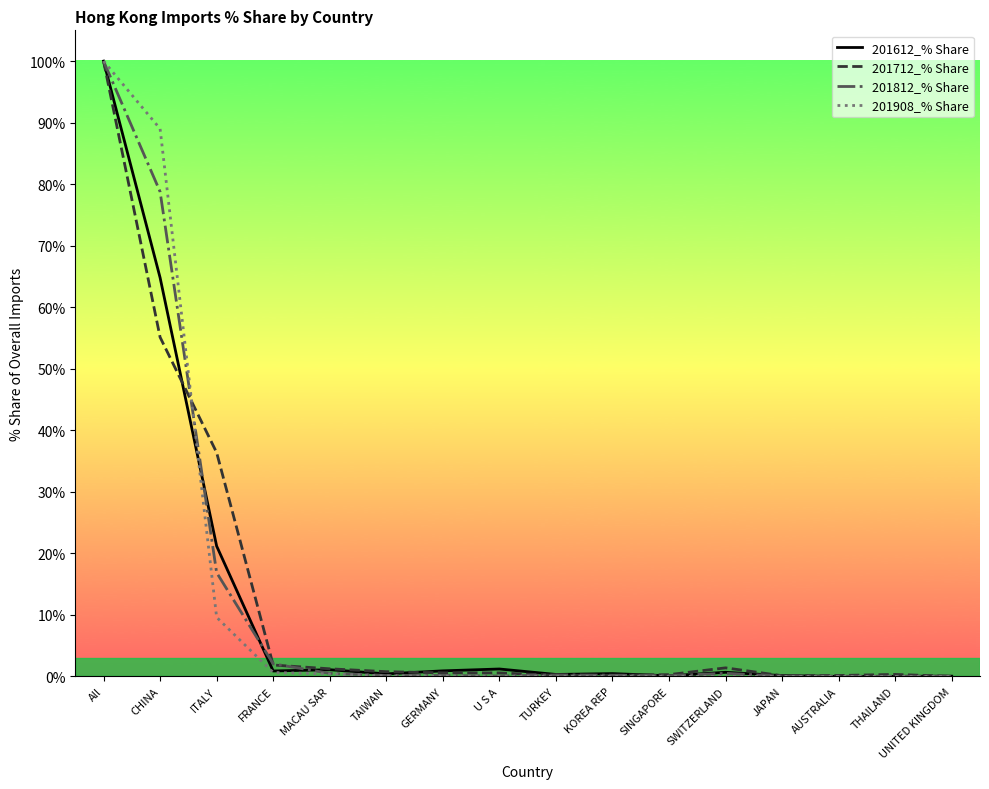

What position from the right is ITALY?

14